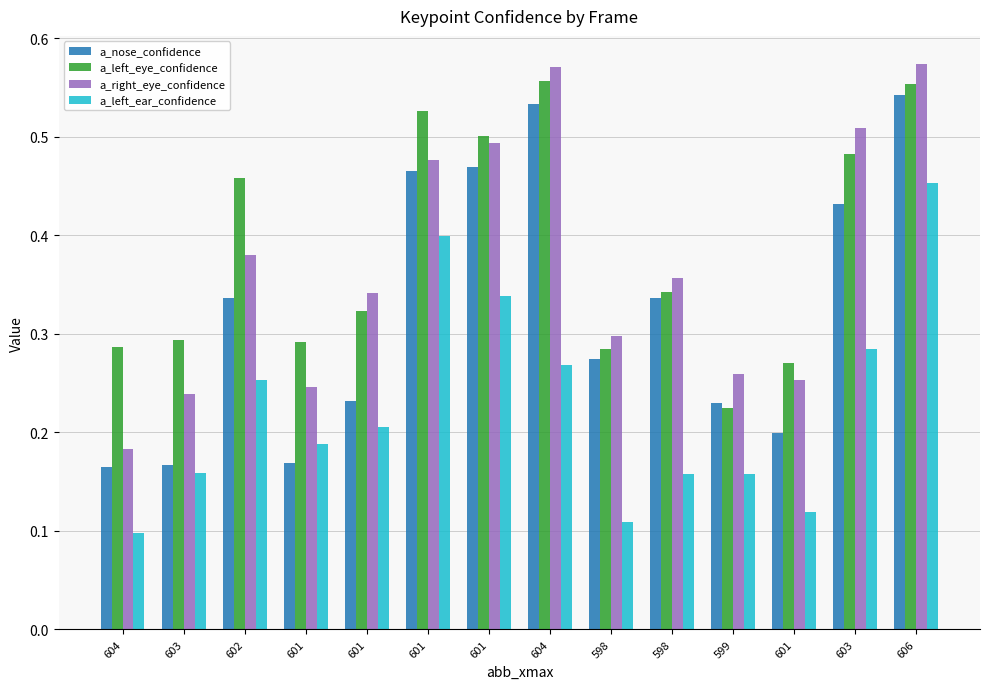

At how many categories does at least one series exceed 0?

14